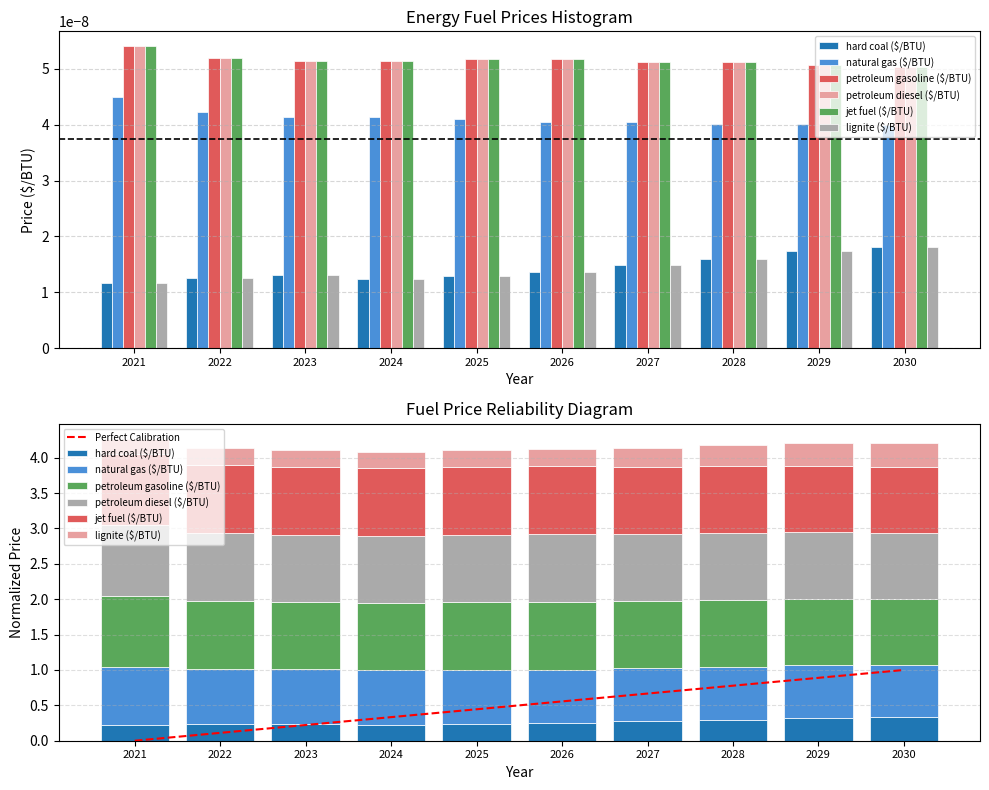

What is the approximate value of petroleum diesel ($/BTU) at 2030?

0.9